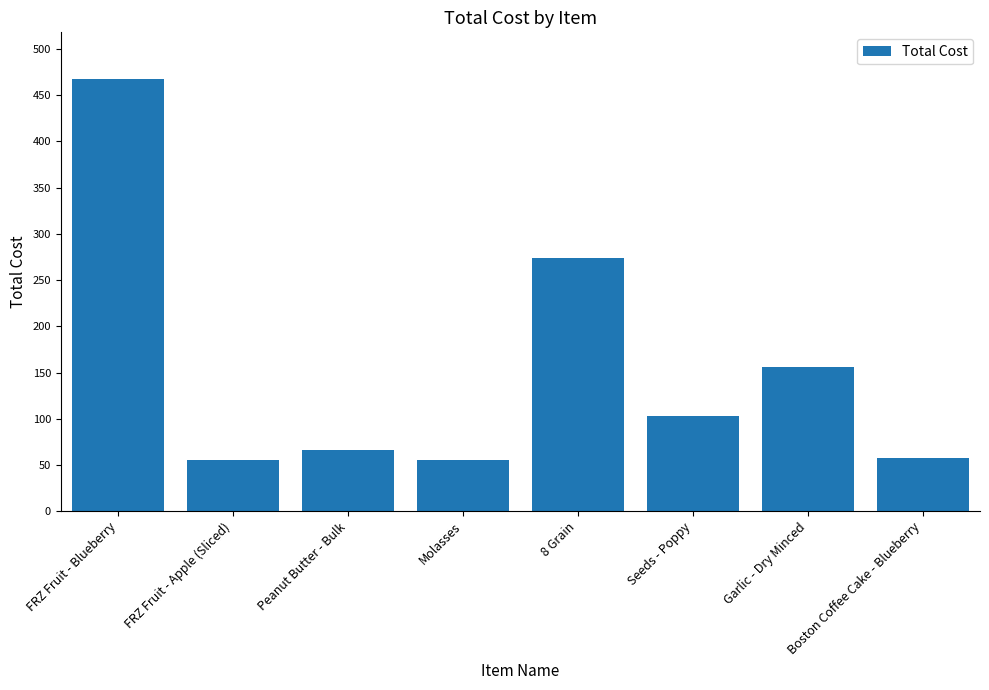

What is the smallest value displayed?

54.9